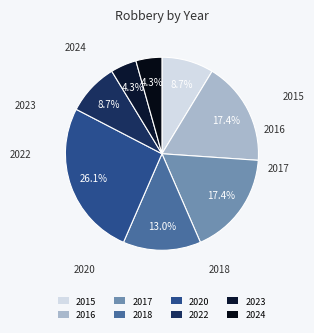

What is the largest slice in the pie chart?

2020